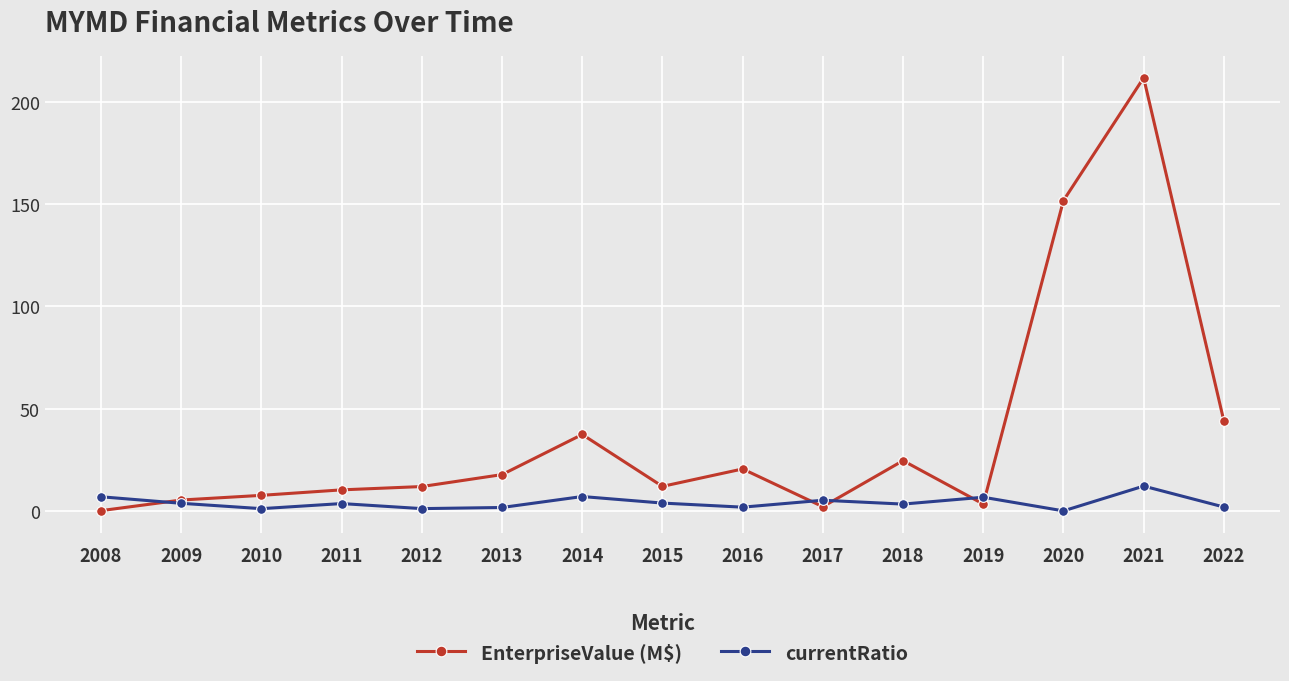

What is the value of the EnterpriseValue (M$) point at the 13th from the left?

151.8